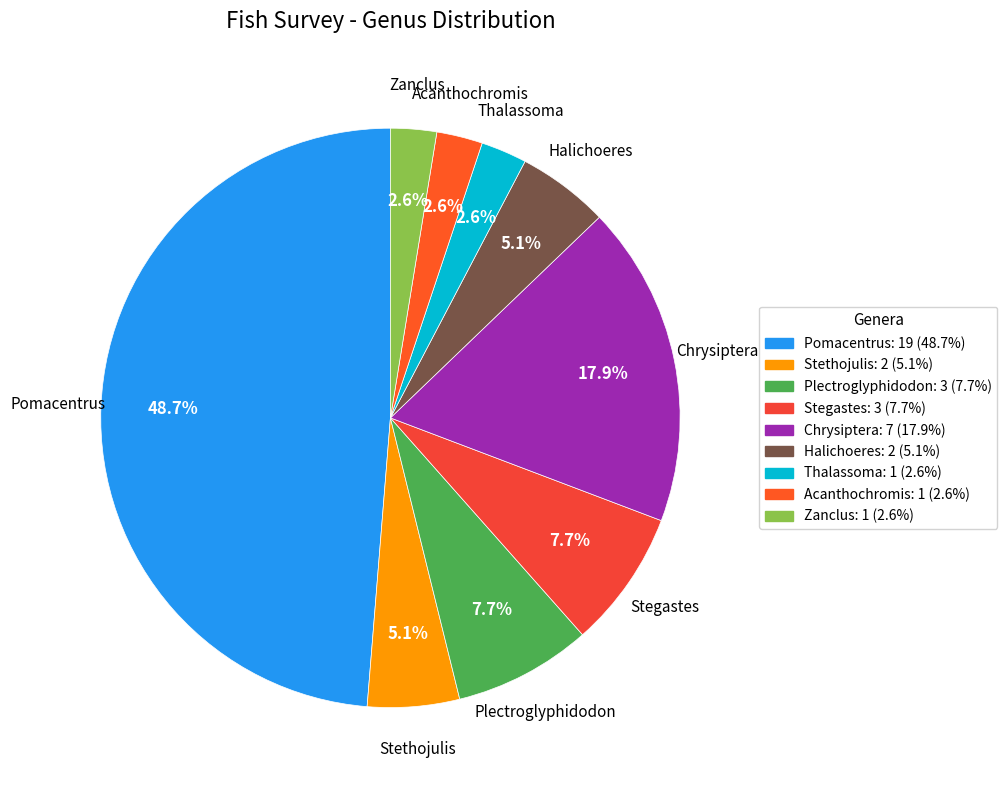

What is the largest slice in the pie chart?

Pomacentrus